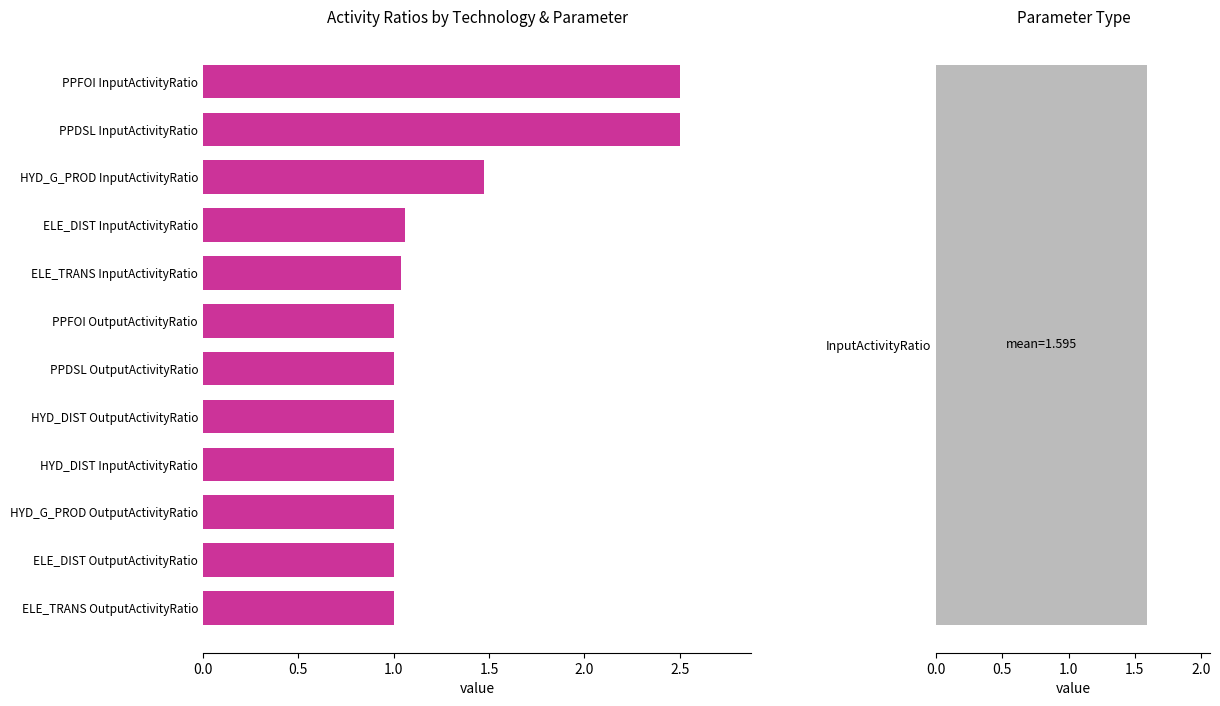

Does the chart contain stacked bars?

No